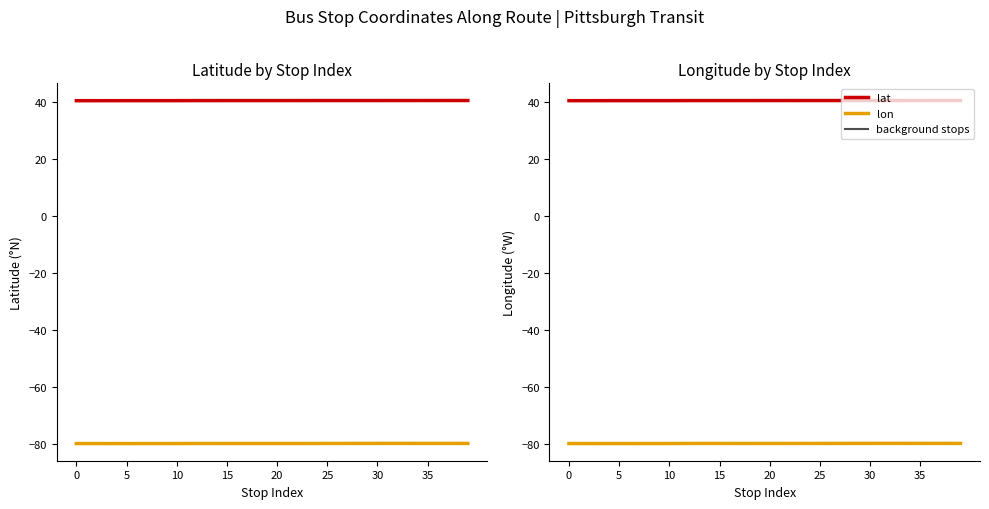

True or false: lon has a value of -80.0 at 17.

True